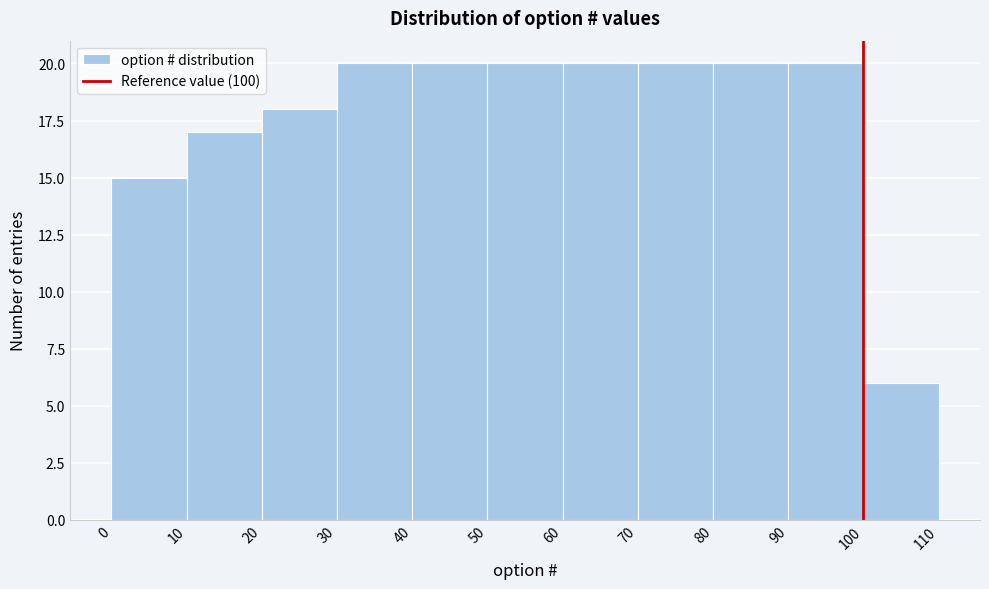

Reading left to right, list every bar in this chart as the range it spans on the x-axis followed by its height. The values are not printed on the chart, so give them approximately, as read against the axis.

0 to 10: 15
10 to 20: 17
20 to 30: 18
30 to 40: 20
40 to 50: 20
50 to 60: 20
60 to 70: 20
70 to 80: 20
80 to 90: 20
90 to 100: 20
100 to 110: 6